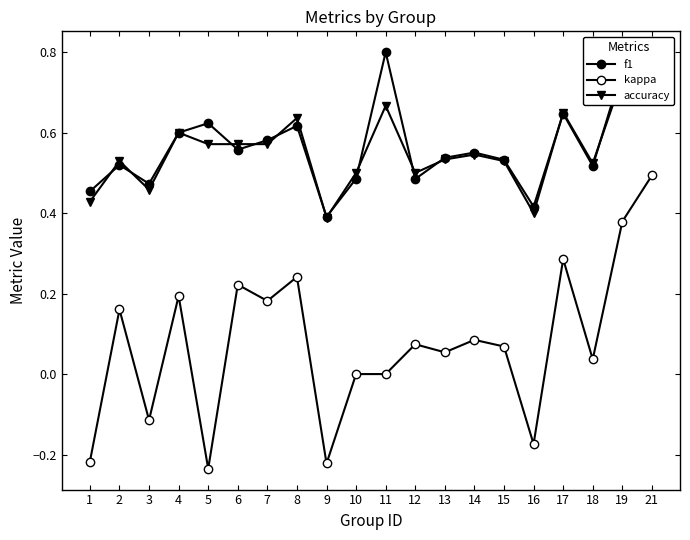

True or false: f1 and kappa cross at least once.

False